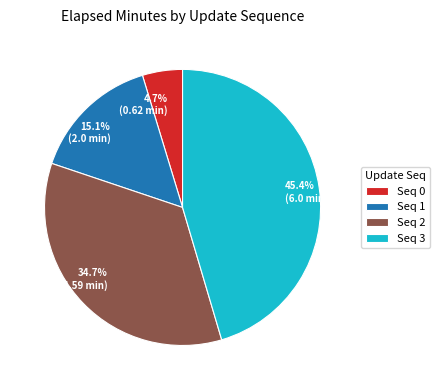

Is there any slice that represents more than half of the pie?

No